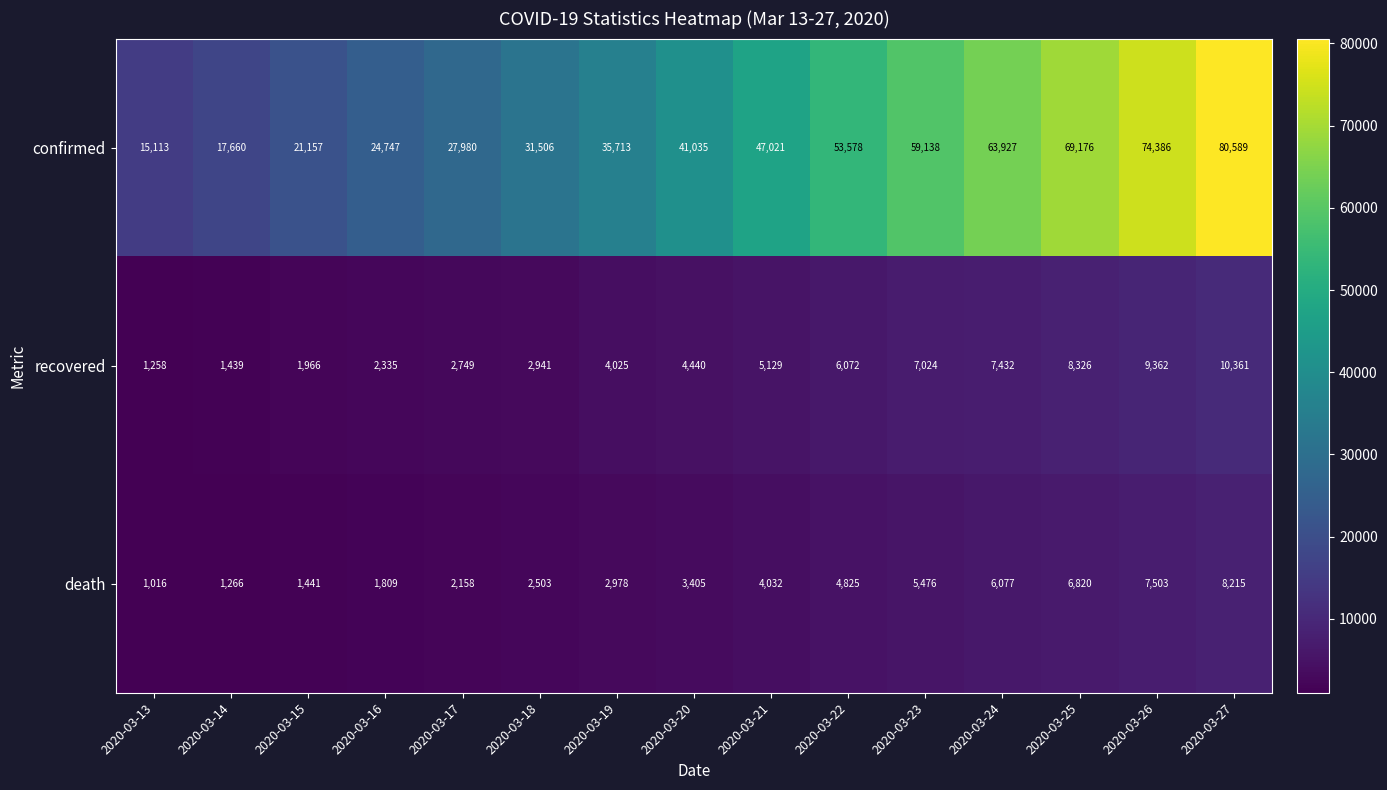

Which series has the largest total across all categories?

confirmed